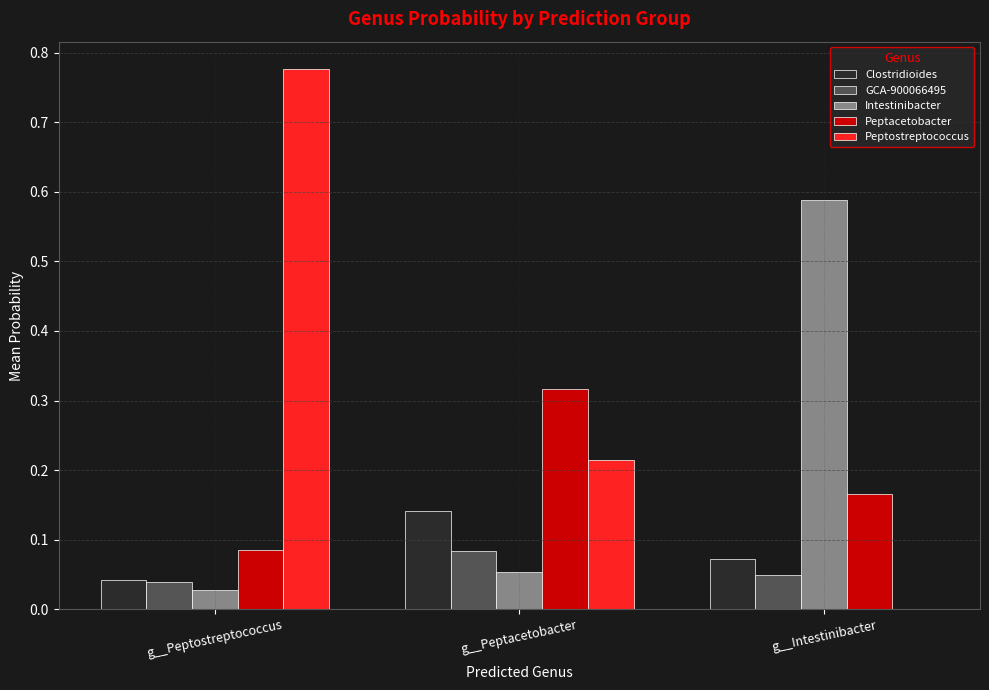

Is the value of Intestinibacter at g__Intestinibacter greater than the value of Peptostreptococcus at g__Peptostreptococcus?

No